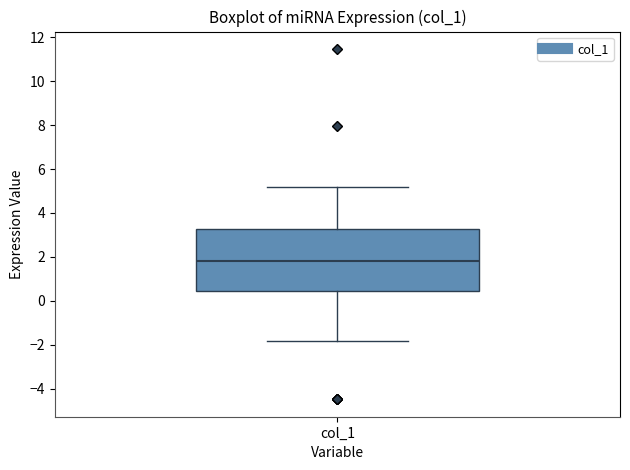

Read this box plot against the y-axis: the position of the median line, the range covered by the box, and the ends of both whiskers. The values are not printed on the chart, so give them approximately, as read against the axis.

median 1.8, box 0.4 to 3.2, whiskers -1.8 to 5.2